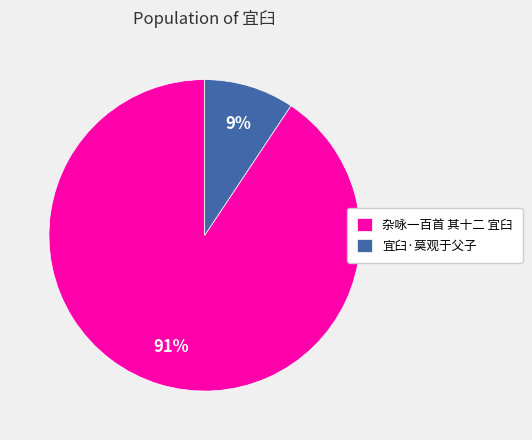

Approximately how many times larger is the value at 宜臼·莫观于父子 compared to 杂咏一百首 其十二 宜臼?

0.1